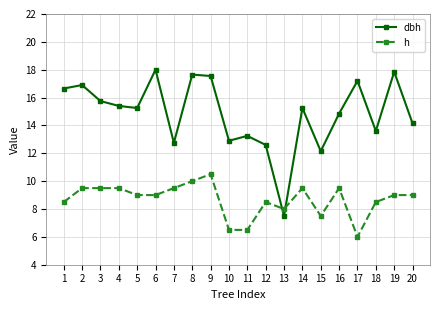

At which label does h reach its peak?

9